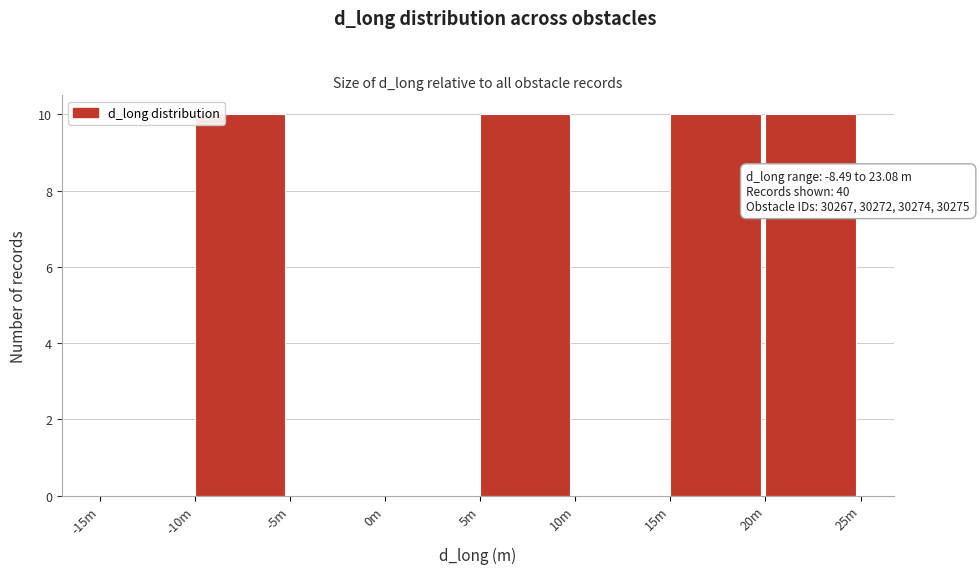

Reading right to left, list all the values displayed in this chart.

20m=10	15m=10	10m=0	5m=10	0m=0	-5m=0	-10m=10	-15m=0